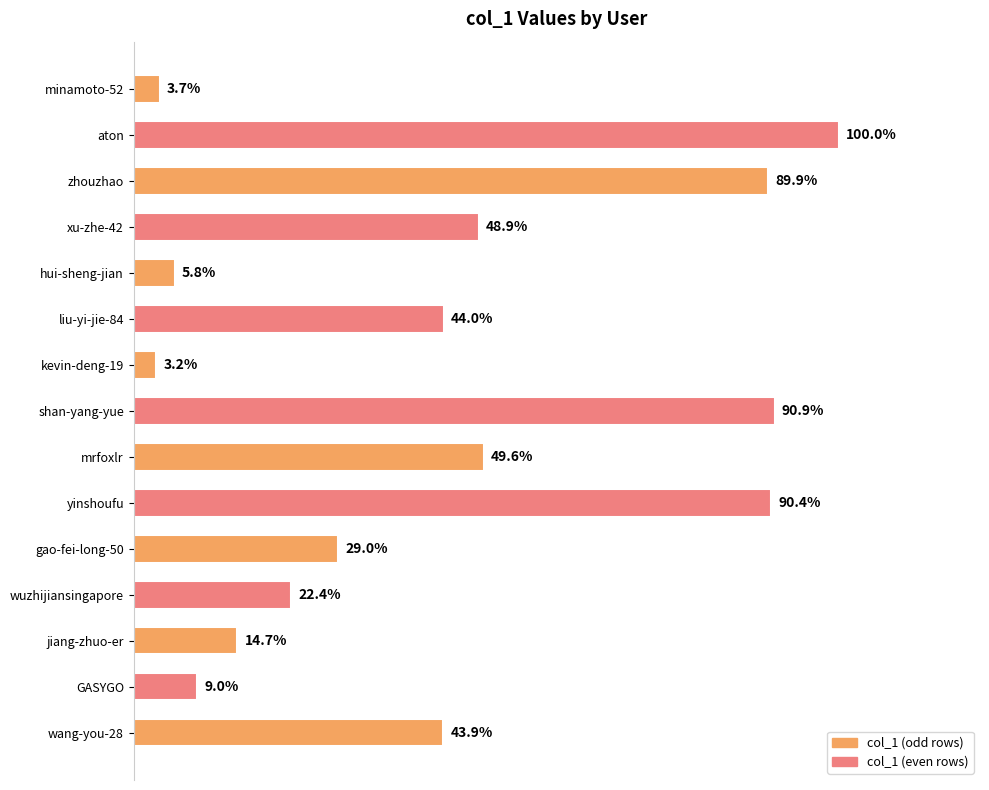

Does the chart contain any negative values?

No